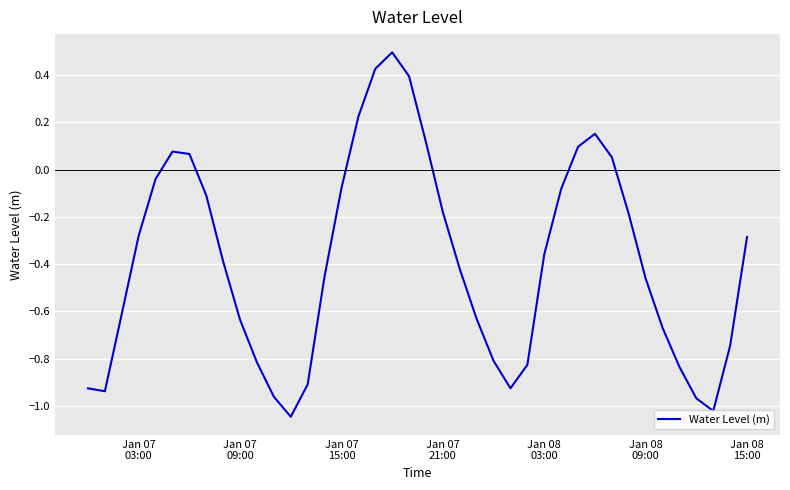

What is the difference between the maximum and minimum values?

1.5